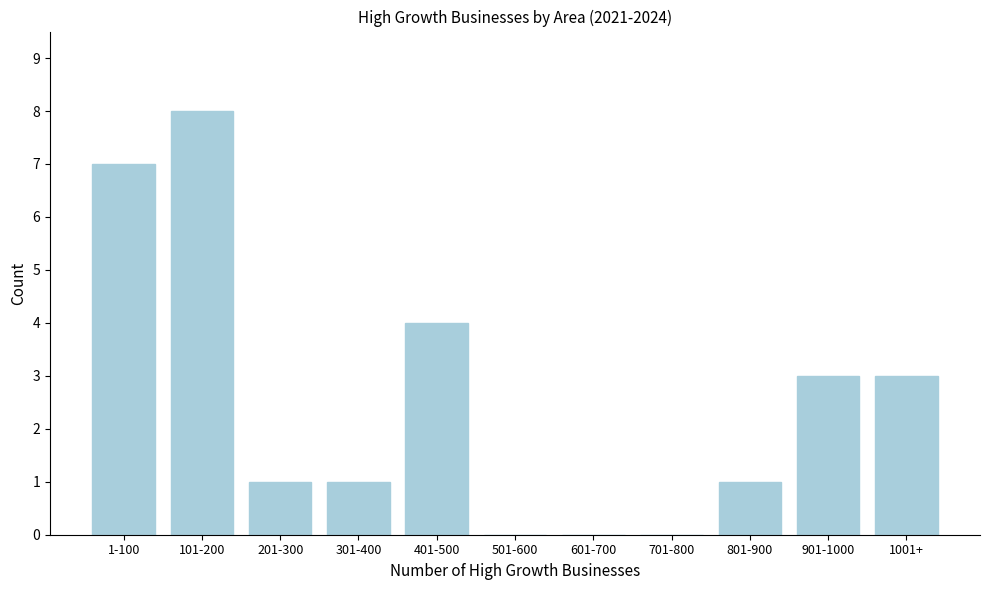

Reading right to left, transcribe all the data shown in this chart.

1001+=3	901-1000=3	801-900=1	701-800=0	601-700=0	501-600=0	401-500=4	301-400=1	201-300=1	101-200=8	1-100=7